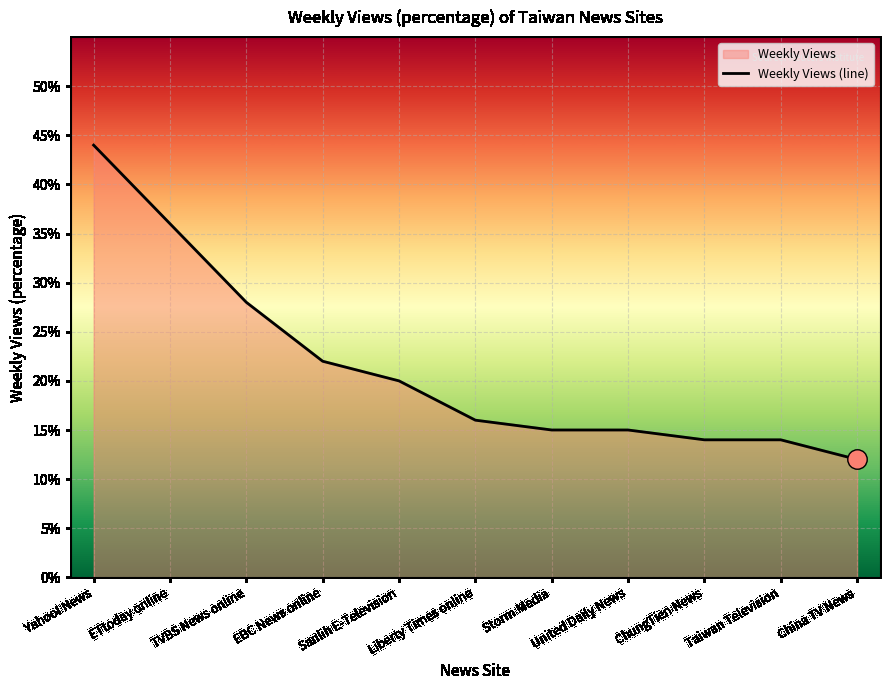

How many data points does each series have?

11